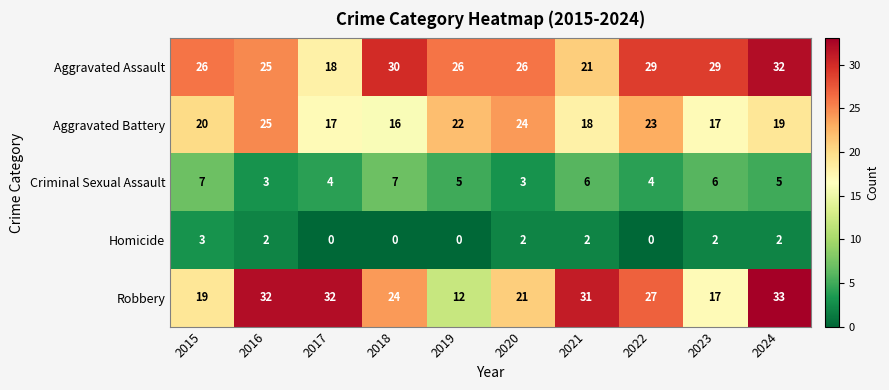

What is the difference between the highest and lowest values at 2016?

30